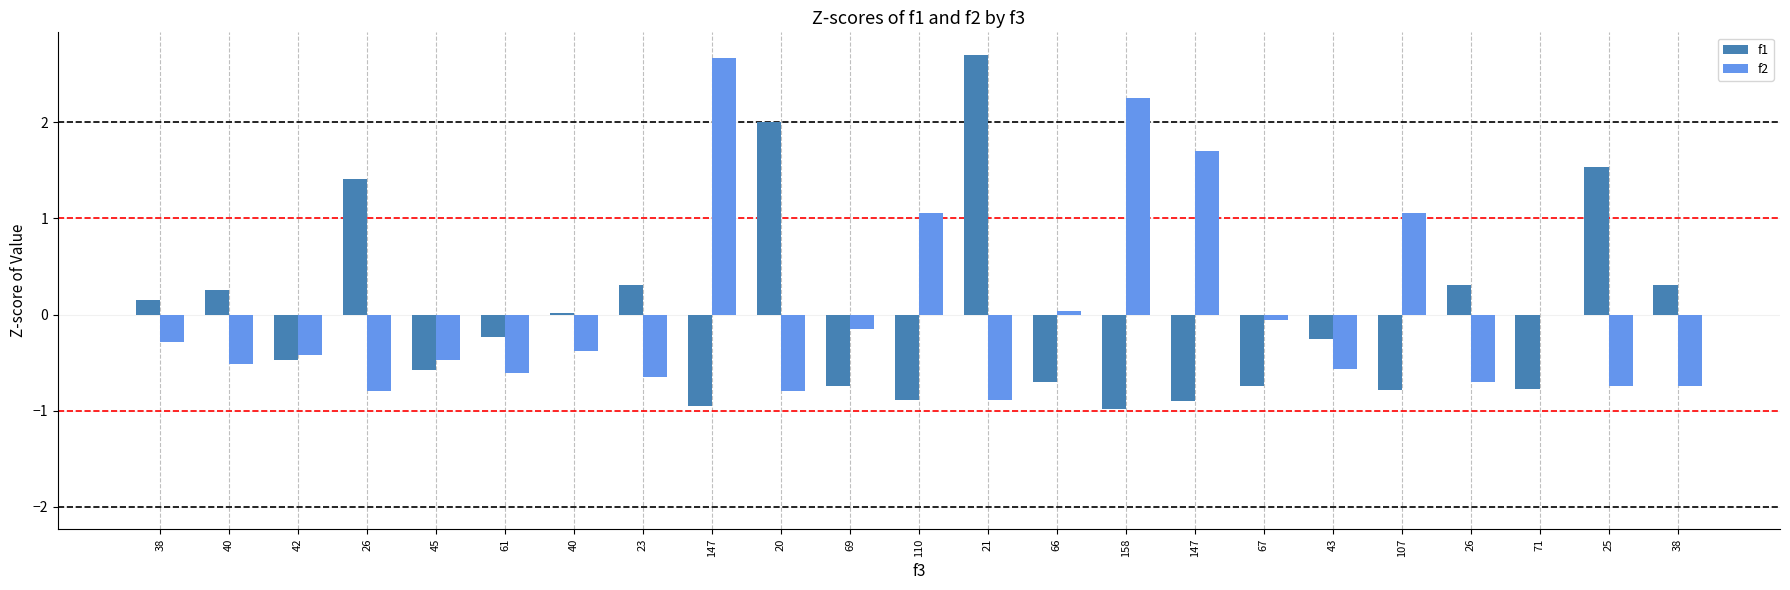

What are all the series names shown in the legend?

f1, f2